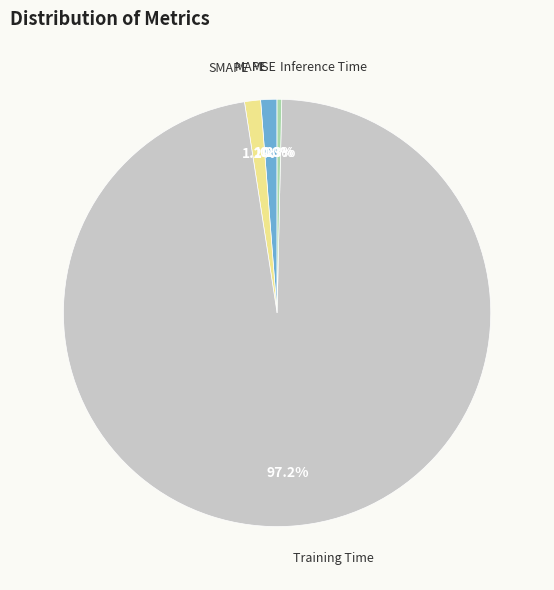

Combined, do SMAPE and MAPE account for over 50%?

No